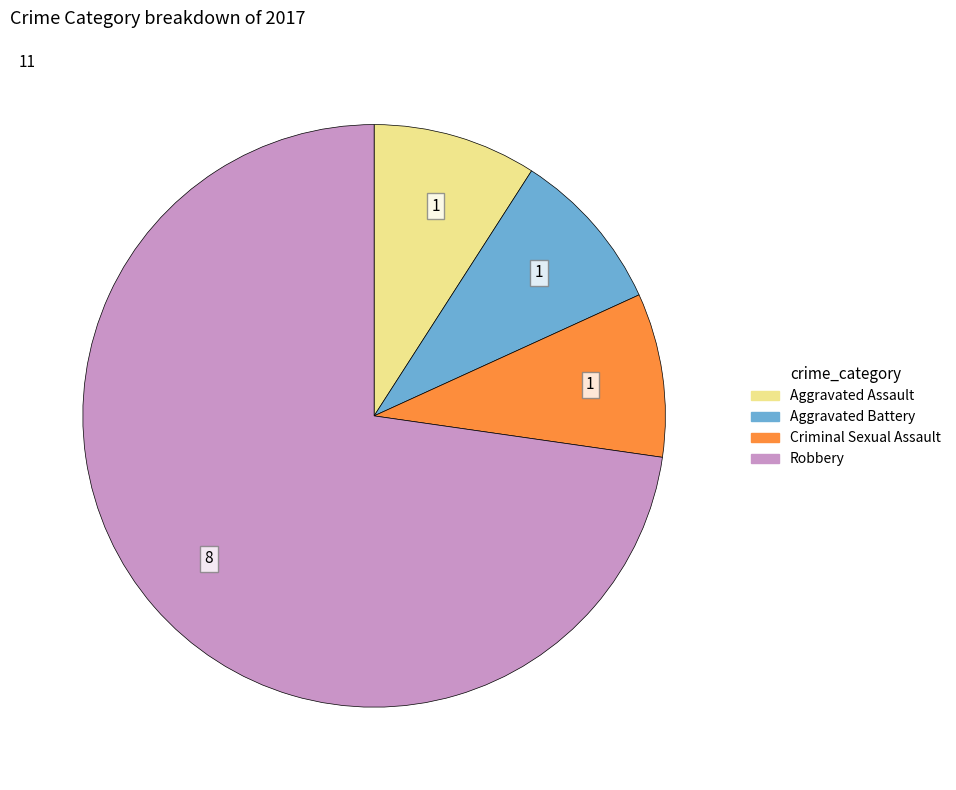

Count the number of slices in the pie.

4